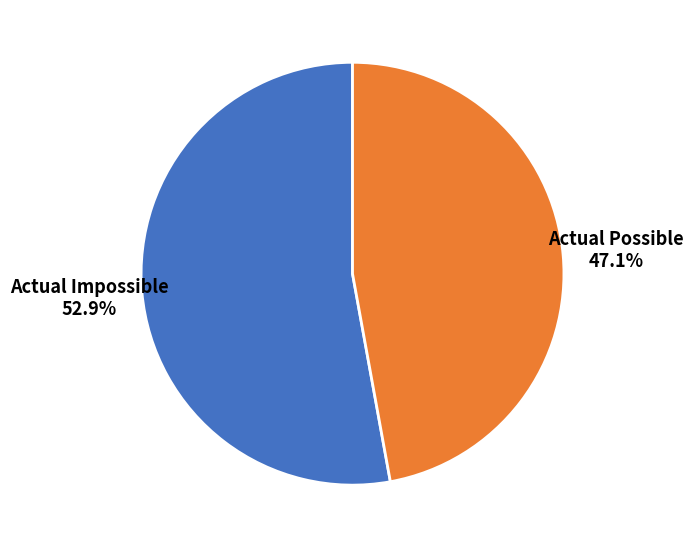

Is there any slice that represents more than half of the pie?

Yes